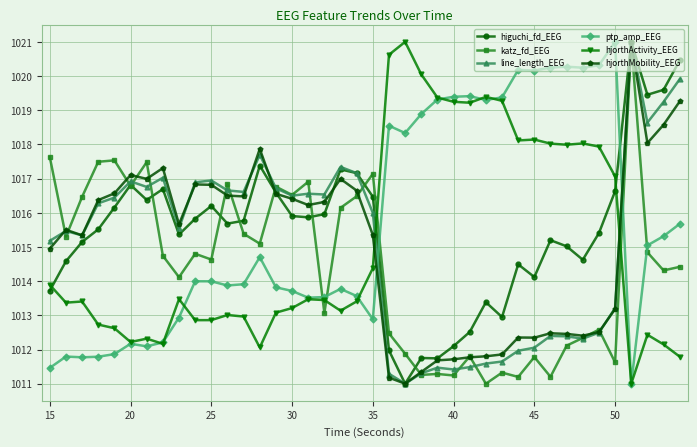

What is the value of the ptp_amp_EEG point at the 18th from the left?

1013.5